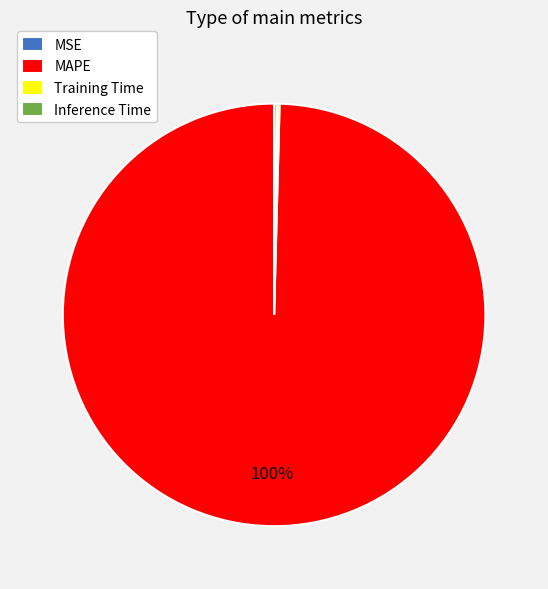

To the nearest percent, what is the average slice percentage?

25%